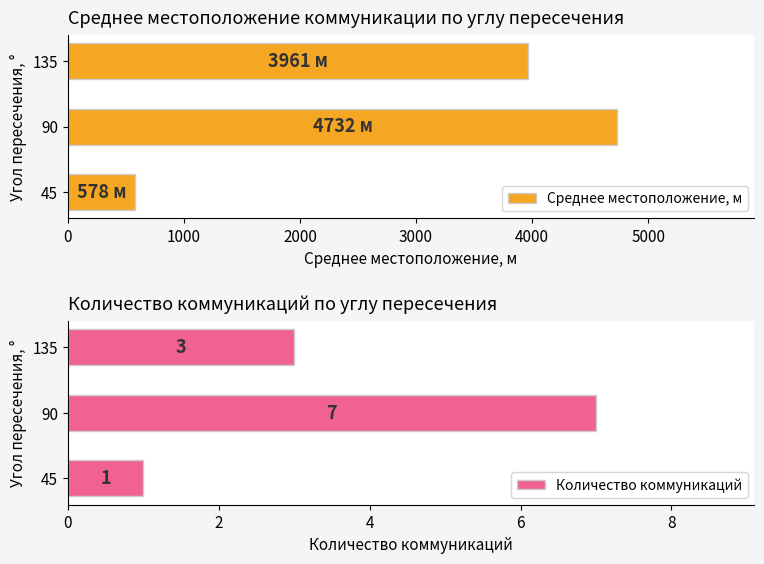

What is the sum of all Среднее местоположение, м values?

9271.8